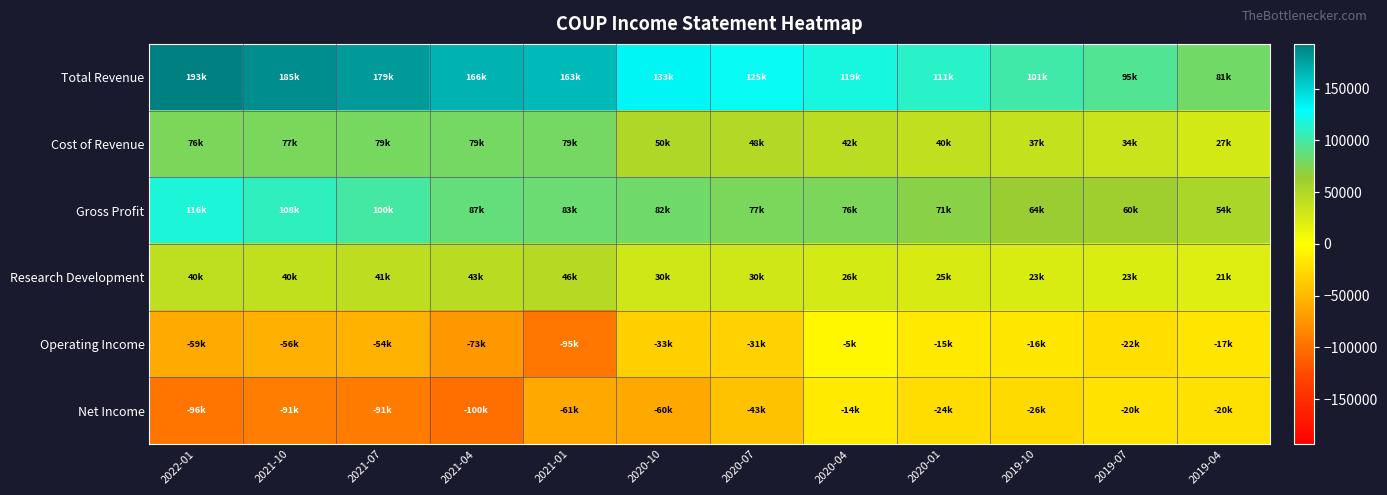

Which series has the largest total across all categories?

Total Revenue